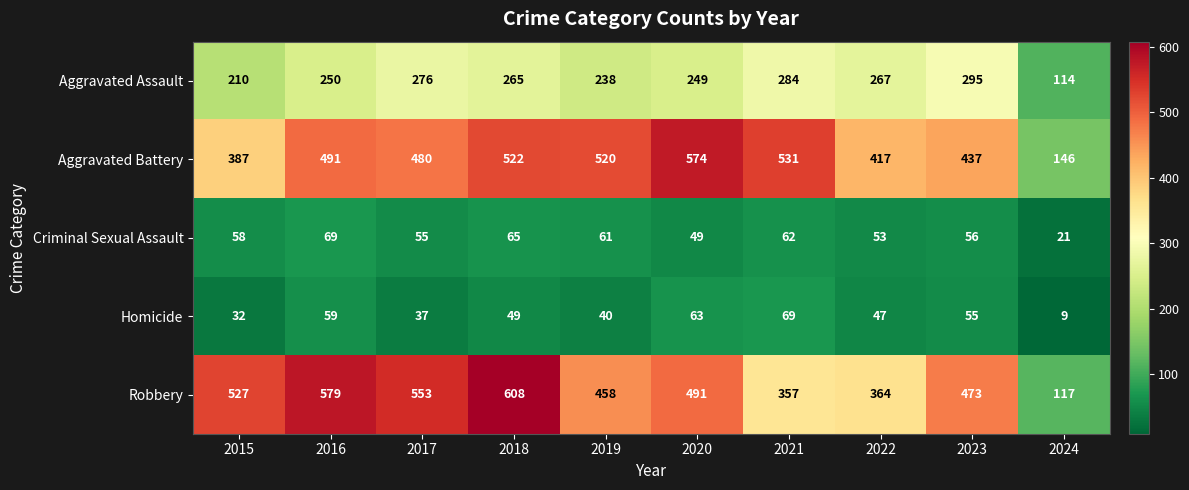

What is the lowest value of the Robbery series?

117